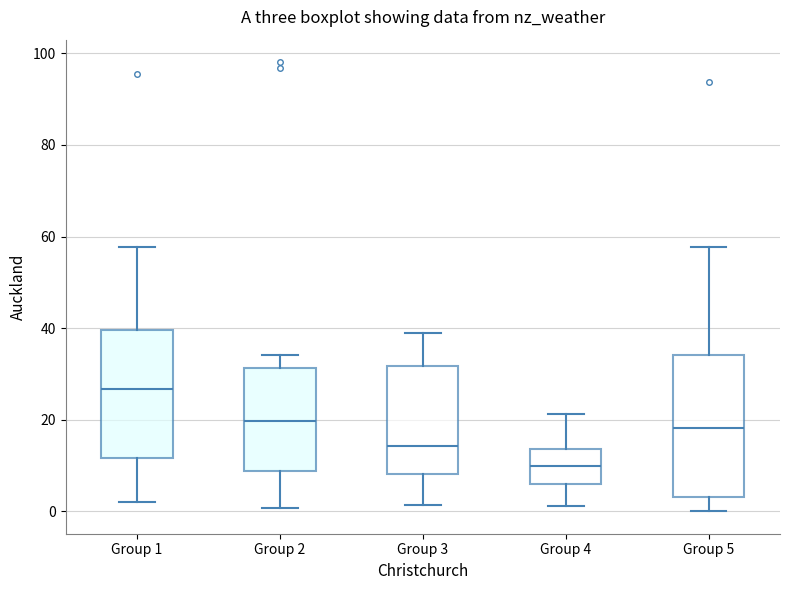

Reading left to right, read every box against the y-axis: the position of its median line, the range the box covers, and the ends of its whiskers. The values are not printed on the chart, so give them approximately, as read against the axis.

Group 1: median 26, box 12 to 40, whiskers 2 to 58
Group 2: median 20, box 8 to 32, whiskers 0 to 34
Group 3: median 14, box 8 to 32, whiskers 2 to 40
Group 4: median 10, box 6 to 14, whiskers 2 to 22
Group 5: median 18, box 4 to 34, whiskers 0 to 58